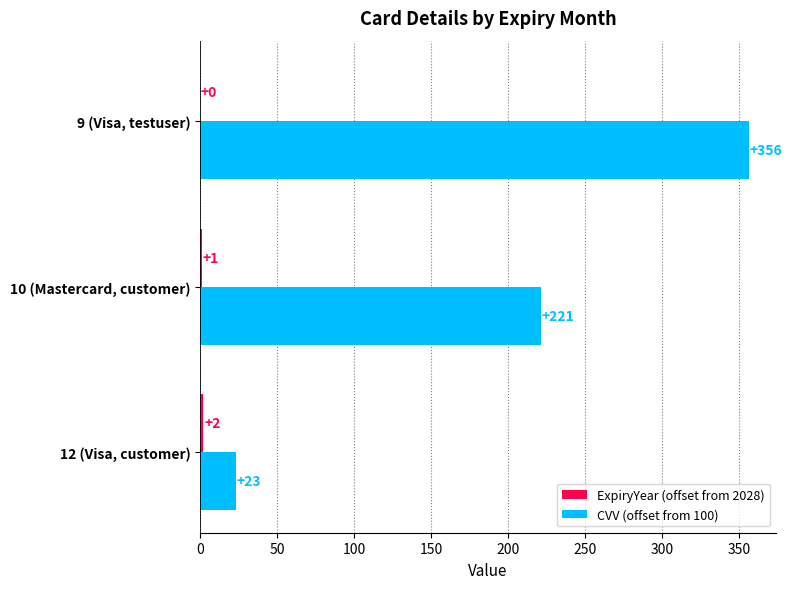

Is it true that CVV (offset from 100) equals 356 at 9 (Visa, testuser)?

True